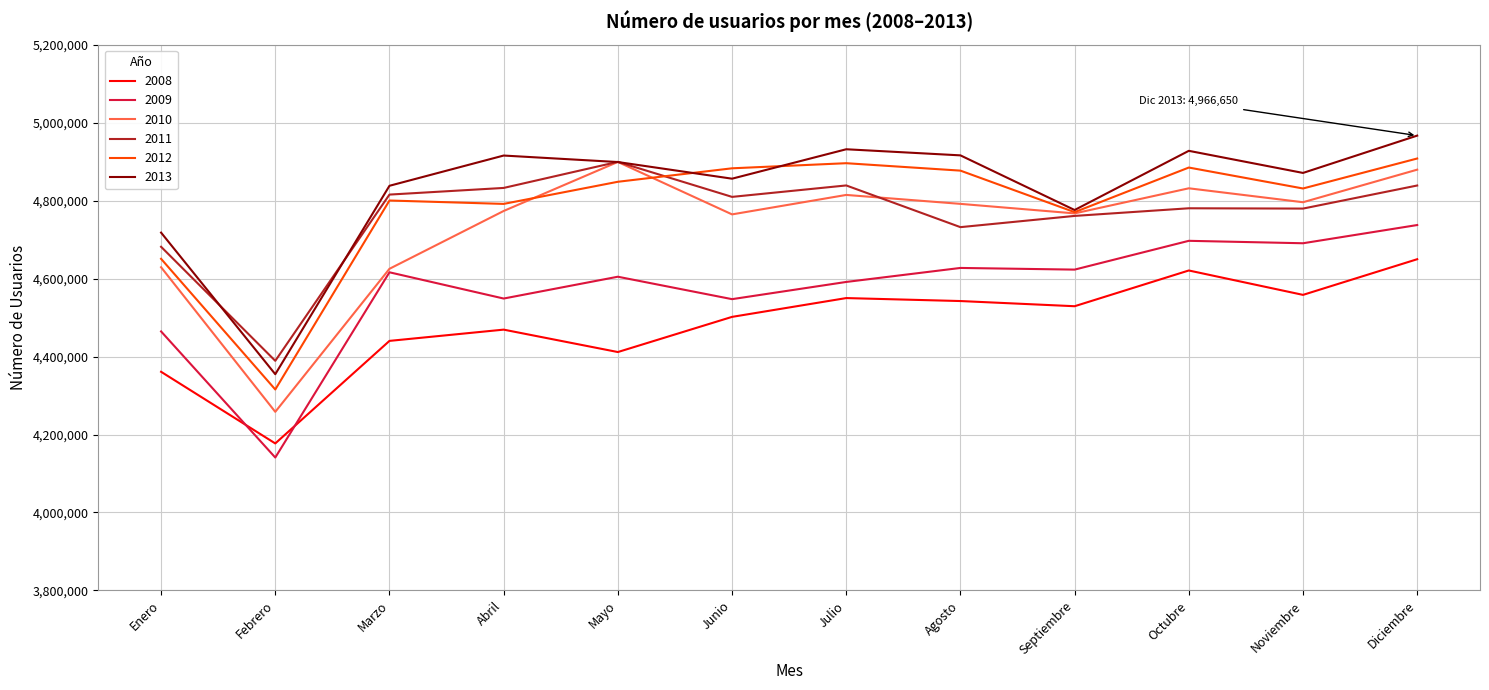

Which series has the largest range (max minus min)?

2010